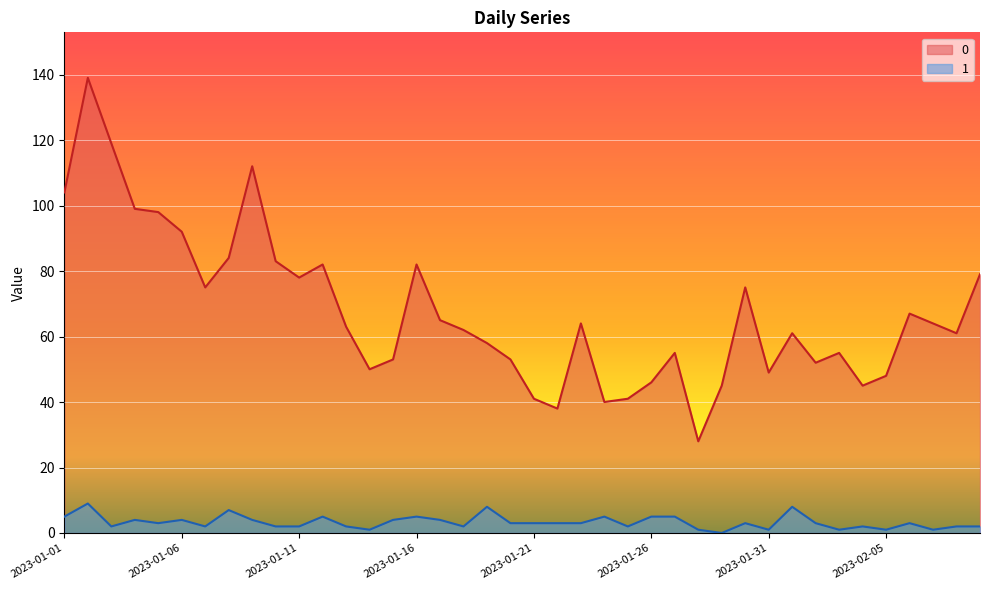

List the labels in order of 1 value, largest first.

2023-01-02, 2023-01-19, 2023-02-01, 2023-01-08, 2023-01-01, 2023-01-12, 2023-01-16, 2023-01-24, 2023-01-26, 2023-01-27, 2023-01-04, 2023-01-06, 2023-01-09, 2023-01-15, 2023-01-17, 2023-01-05, 2023-01-20, 2023-01-21, 2023-01-22, 2023-01-23, 2023-01-30, 2023-02-02, 2023-02-06, 2023-01-03, 2023-01-07, 2023-01-10, 2023-01-11, 2023-01-13, 2023-01-18, 2023-01-25, 2023-02-04, 2023-02-08, 2023-02-09, 2023-01-14, 2023-01-28, 2023-01-31, 2023-02-03, 2023-02-05, 2023-02-07, 2023-01-29